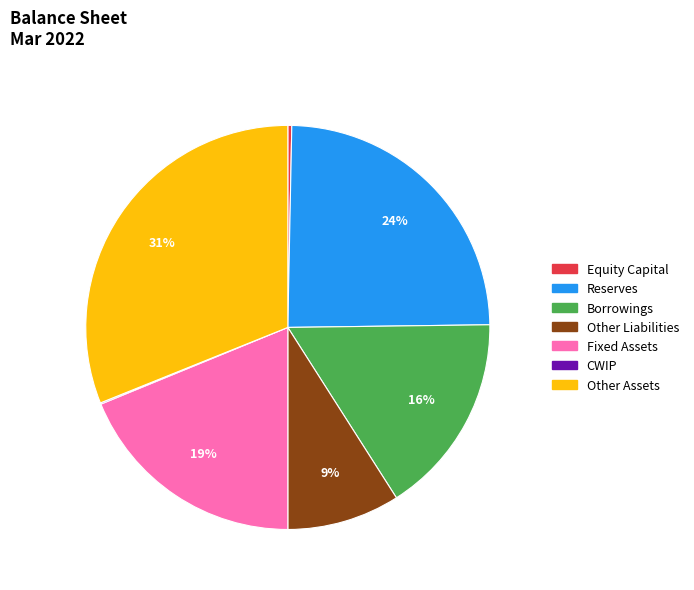

To the nearest percent, what is the difference between the largest and smallest slice percentages?

31%